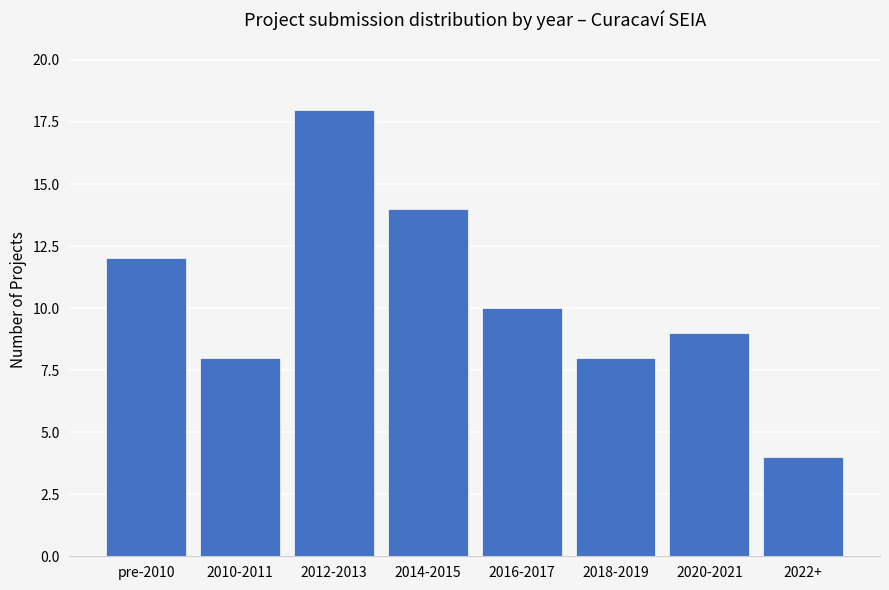

Reading left to right, transcribe all the data shown in this chart.

12	8	18	14	10	8	9	4